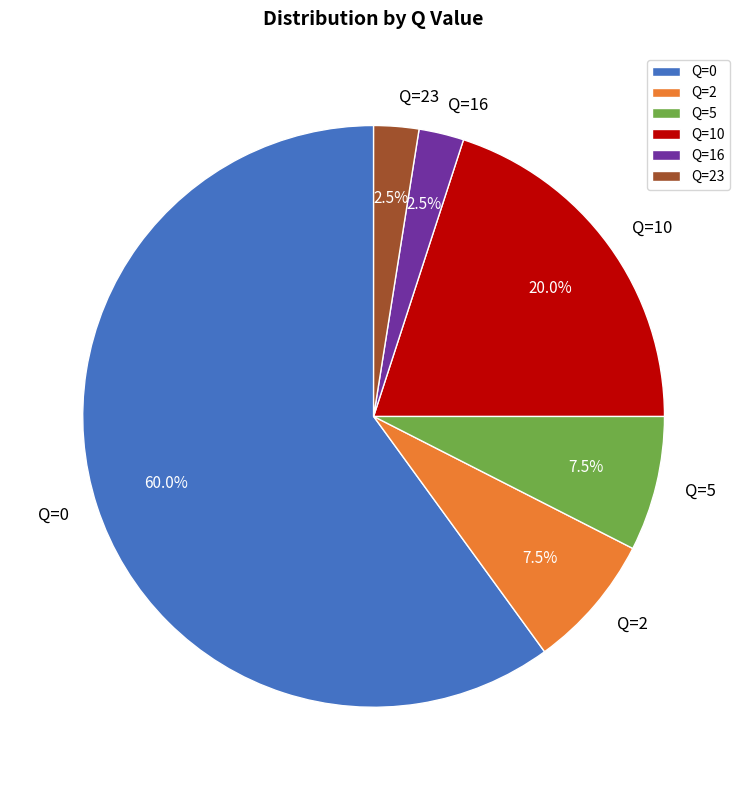

How many segments does this pie chart have?

6